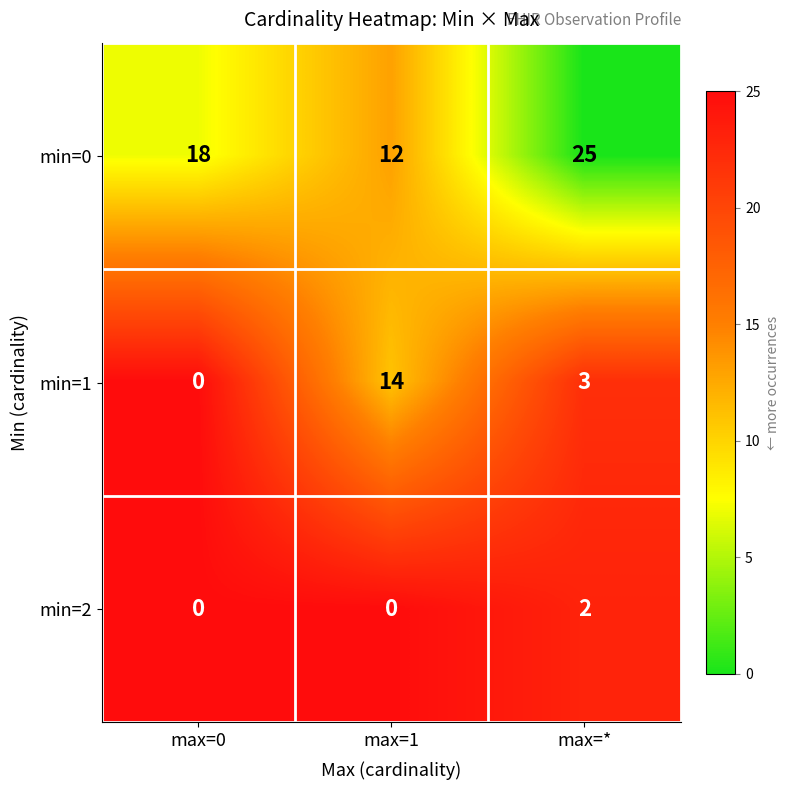

At which label is min=0 closest to 18?

max=0